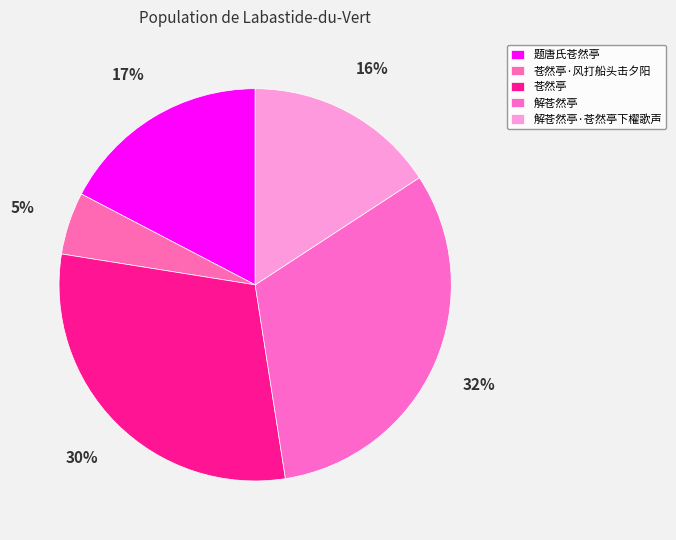

Is it true that 题唐氏苍然亭 is 17% of the pie?

True